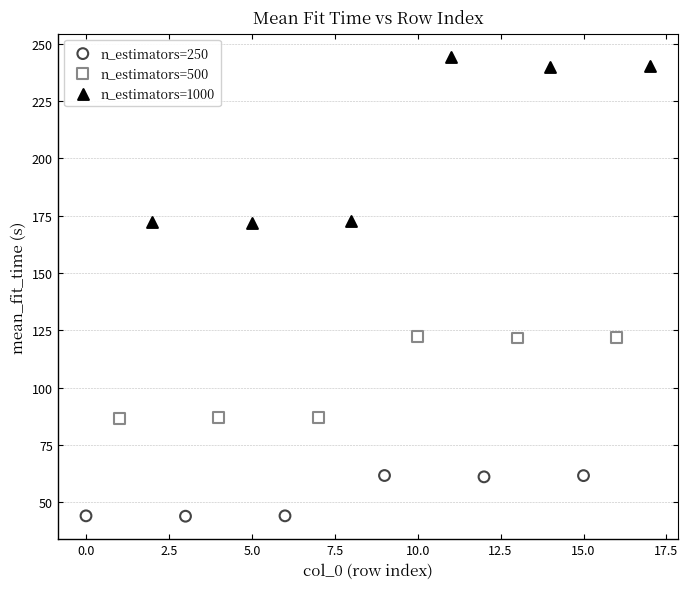

Which series reaches the minimum Y coordinate?

n_estimators=250